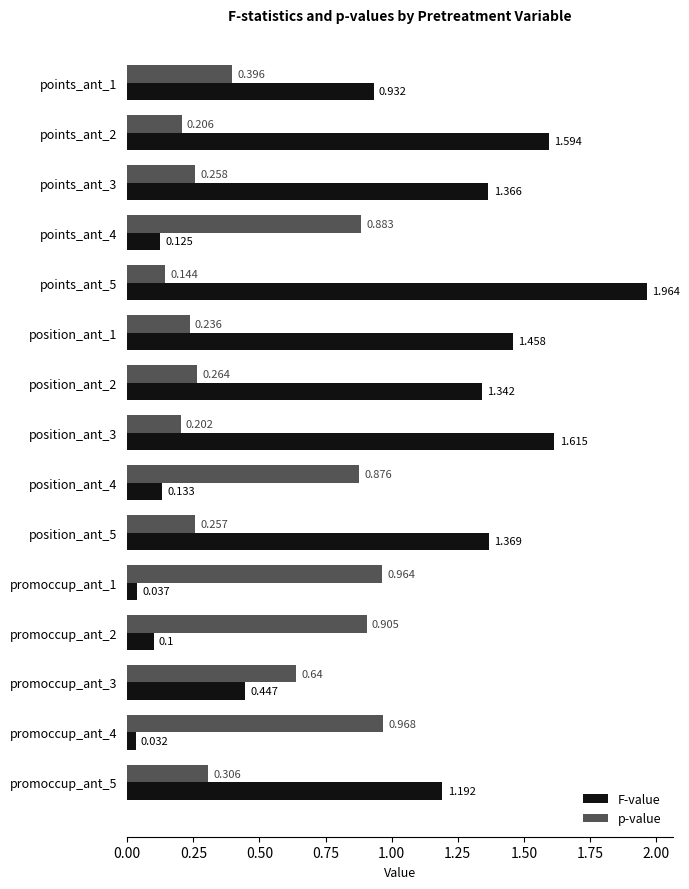

Rank the series by their average value, from highest to lowest.

F-value, p-value